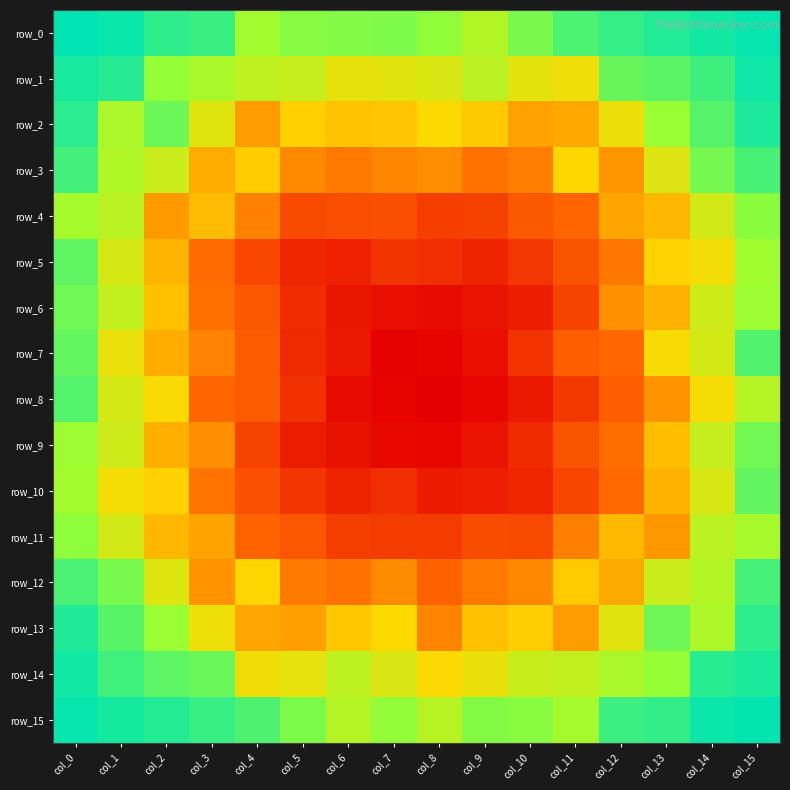

What is the sum of all values?

3501